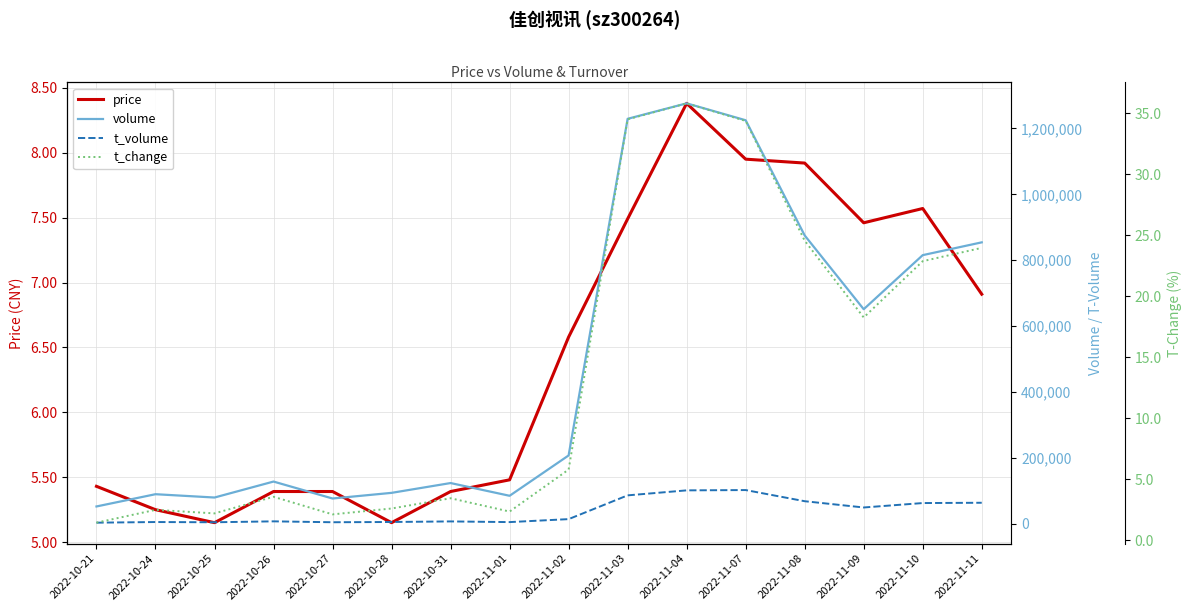

Reading left to right, what are all the values shown in this chart?

price: 5.4	5.2	5.2	5.4	5.4	5.2	5.4	5.5	6.6	7.5	8.4	8.0	7.9	7.5	7.6	6.9
volume: 52072.0	89293.0	79209.0	127703.0	76227.0	93387.0	123182.0	84489.0	207020.0	1229405.0	1276374.0	1225032.0	875170.0	651122.0	815359.0	854217.0
t_volume: 2845.0	4788.0	4085.0	6861.0	4144.0	4910.0	6639.0	4587.0	13608.0	85787.0	100969.0	101881.0	68005.0	48975.0	62423.0	63321.0
t_change: 1.5	2.5	2.2	3.6	2.1	2.6	3.5	2.4	5.8	34.5	35.8	34.4	24.6	18.3	22.9	24.0